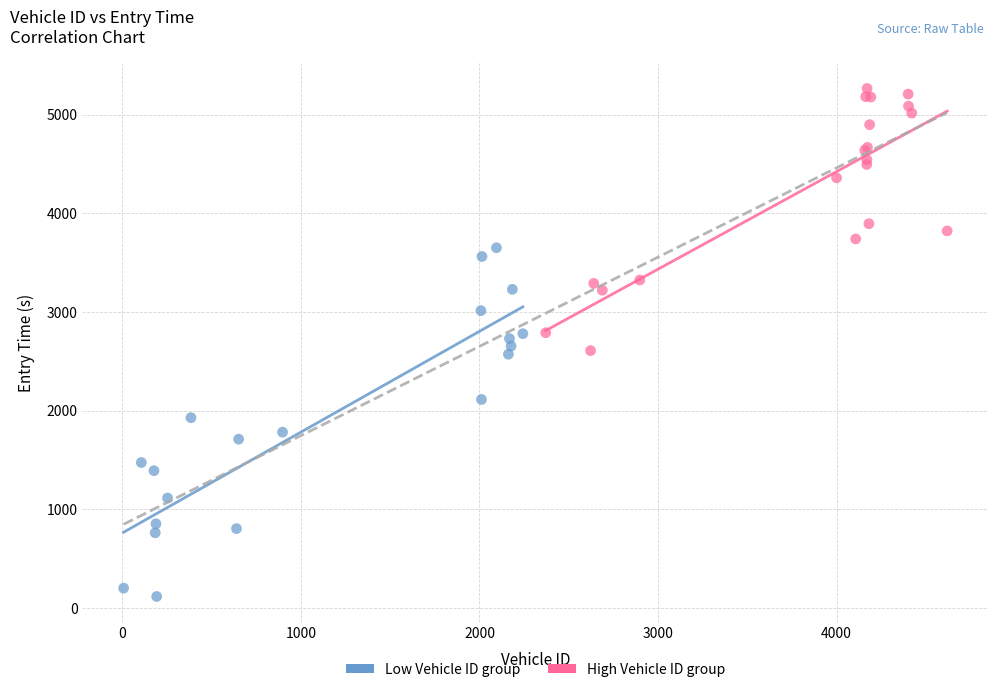

Which series has the largest Y range (max minus min)?

Low Vehicle ID group